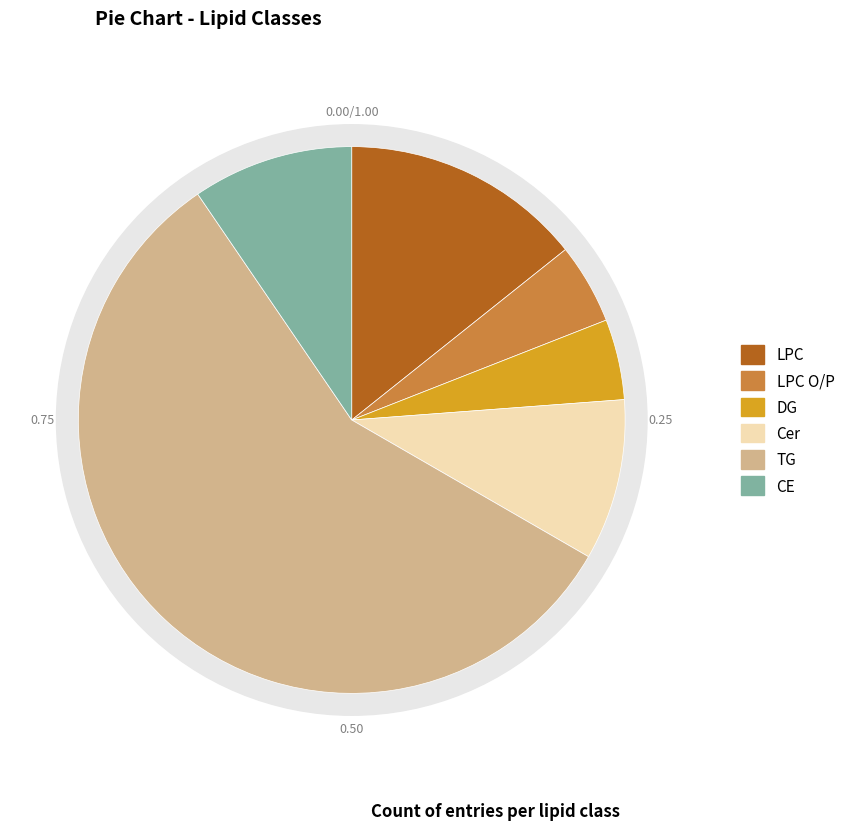

What portion of the pie excludes DG?

95.2%